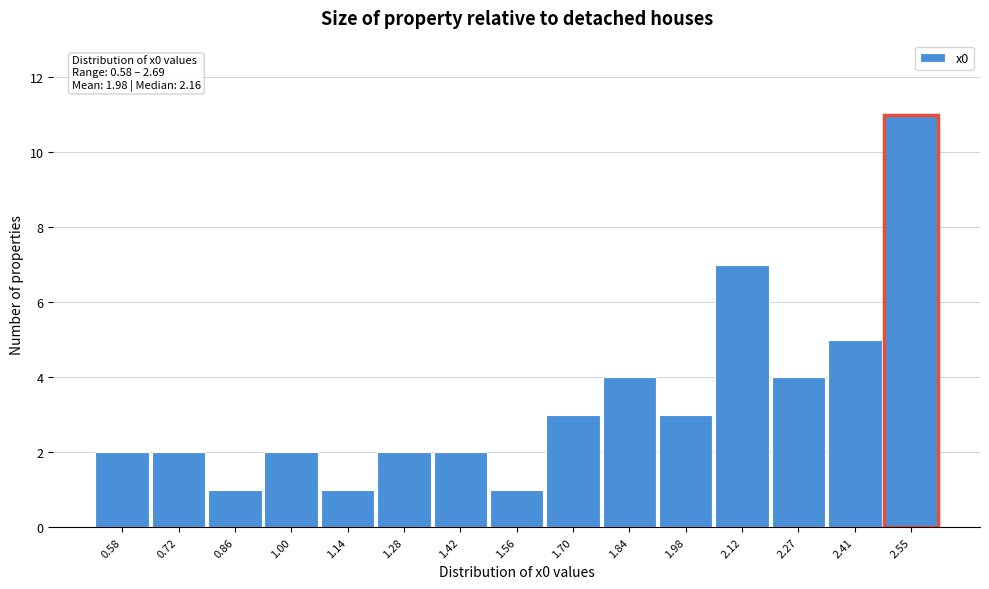

Reading left to right, transcribe all the data shown in this chart.

2	2	1	2	1	2	2	1	3	4	3	7	4	5	11